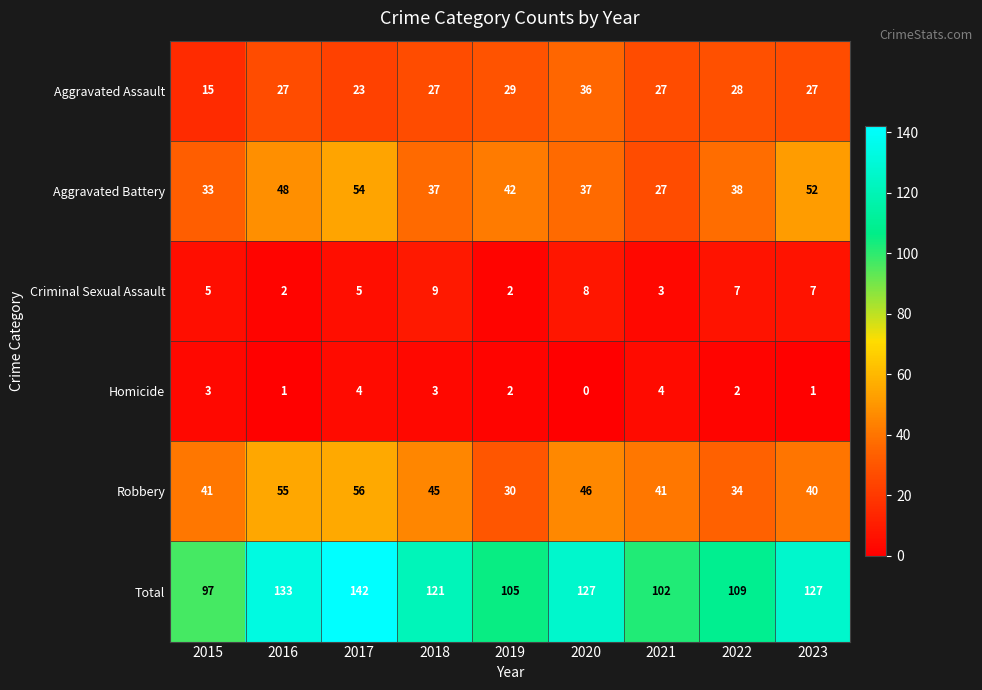

What is the difference between the Aggravated Assault values at 2017 and 2021?

4